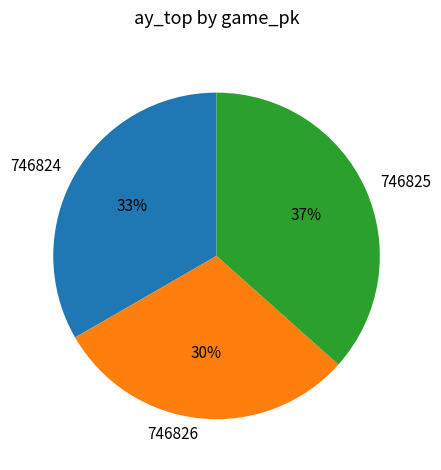

Combined, do 746825 and 746824 account for over 50%?

Yes